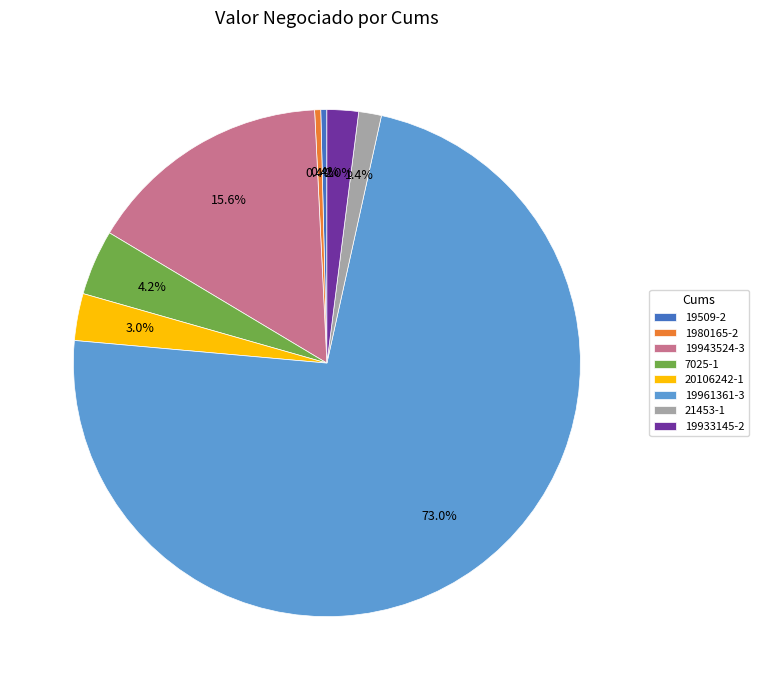

Is 20106242-1 the majority of the pie?

No